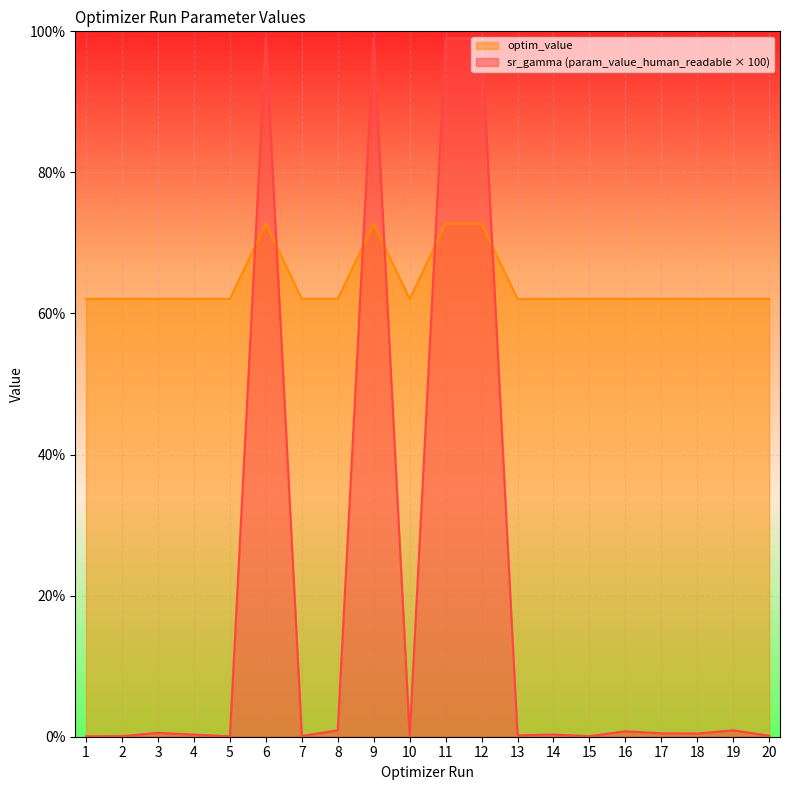

What is the maximum value shown in the chart?

99.0